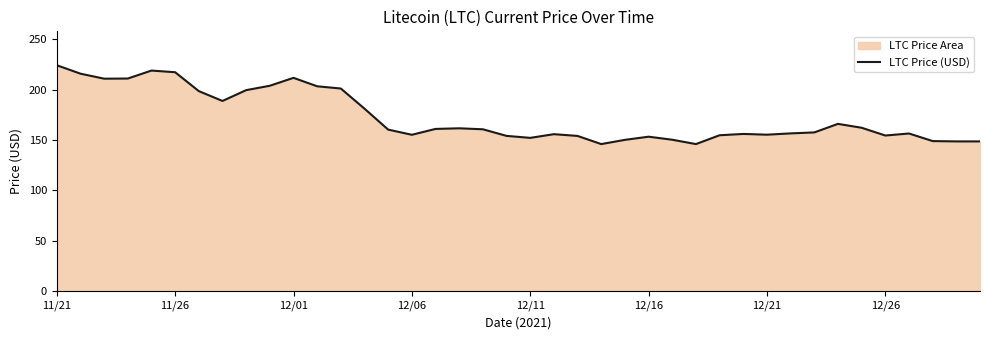

What is the sum of all values?

6909.4